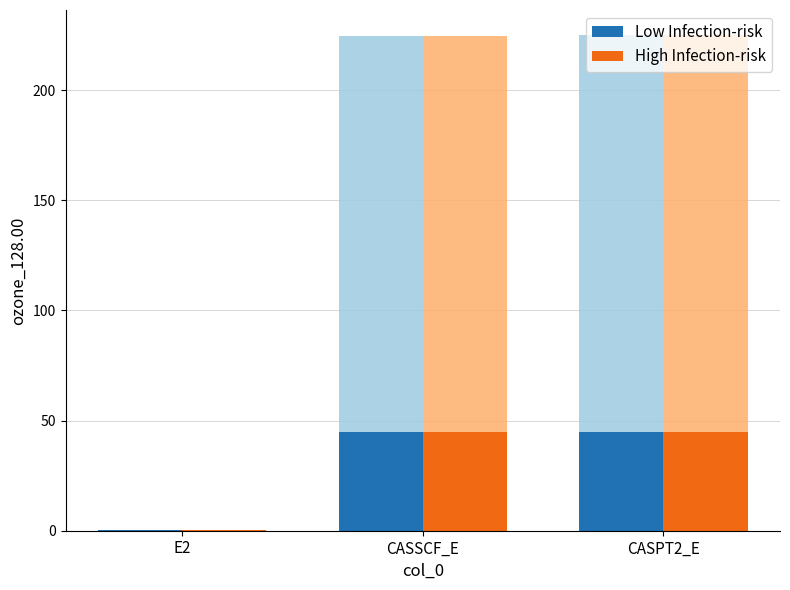

How many bars are there in each group?

2